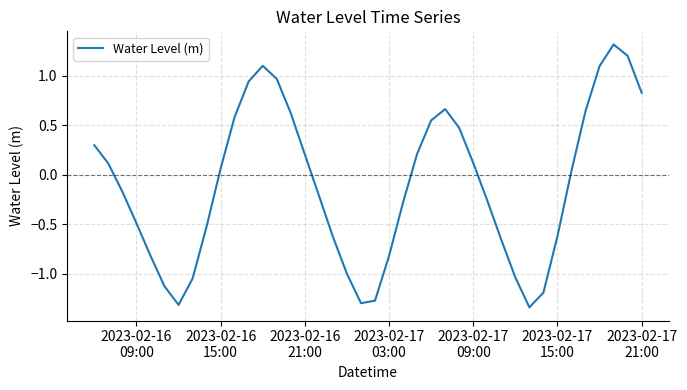

How many interior local valleys (lower than both neighbors) does the data have?

3